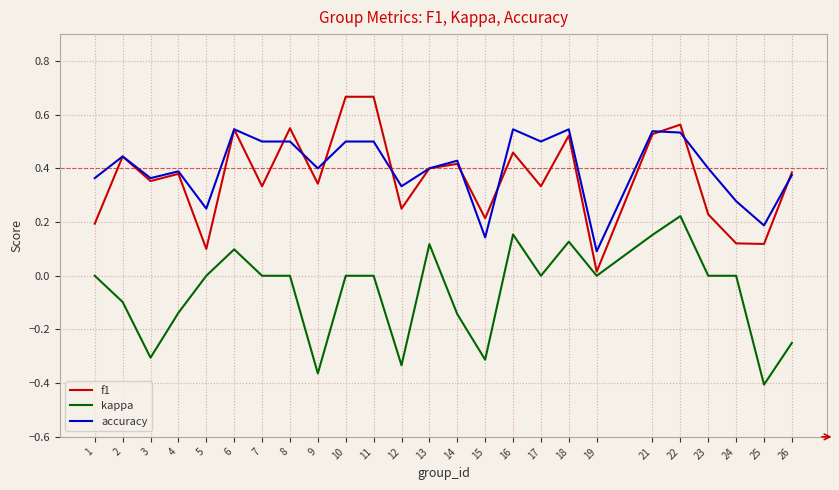

Does the chart have visible grid lines?

Yes